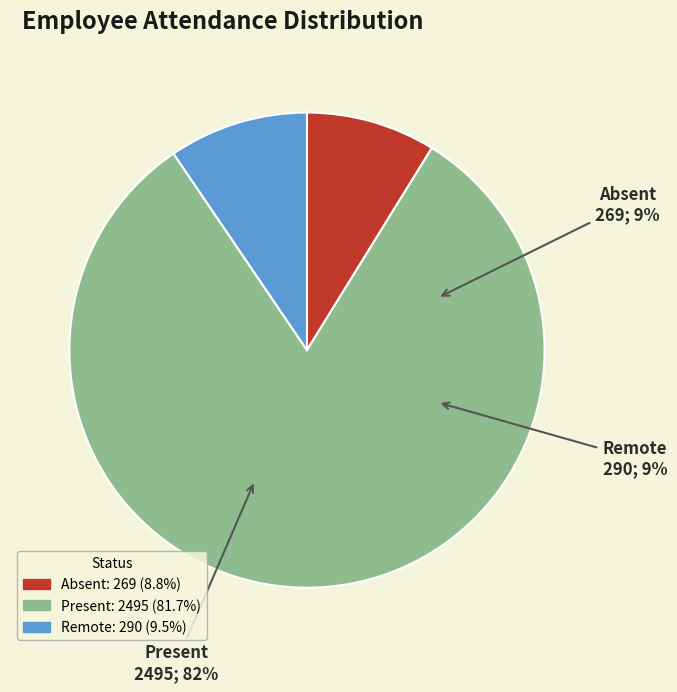

The Absent slice represents 22% of the pie. True or false?

False